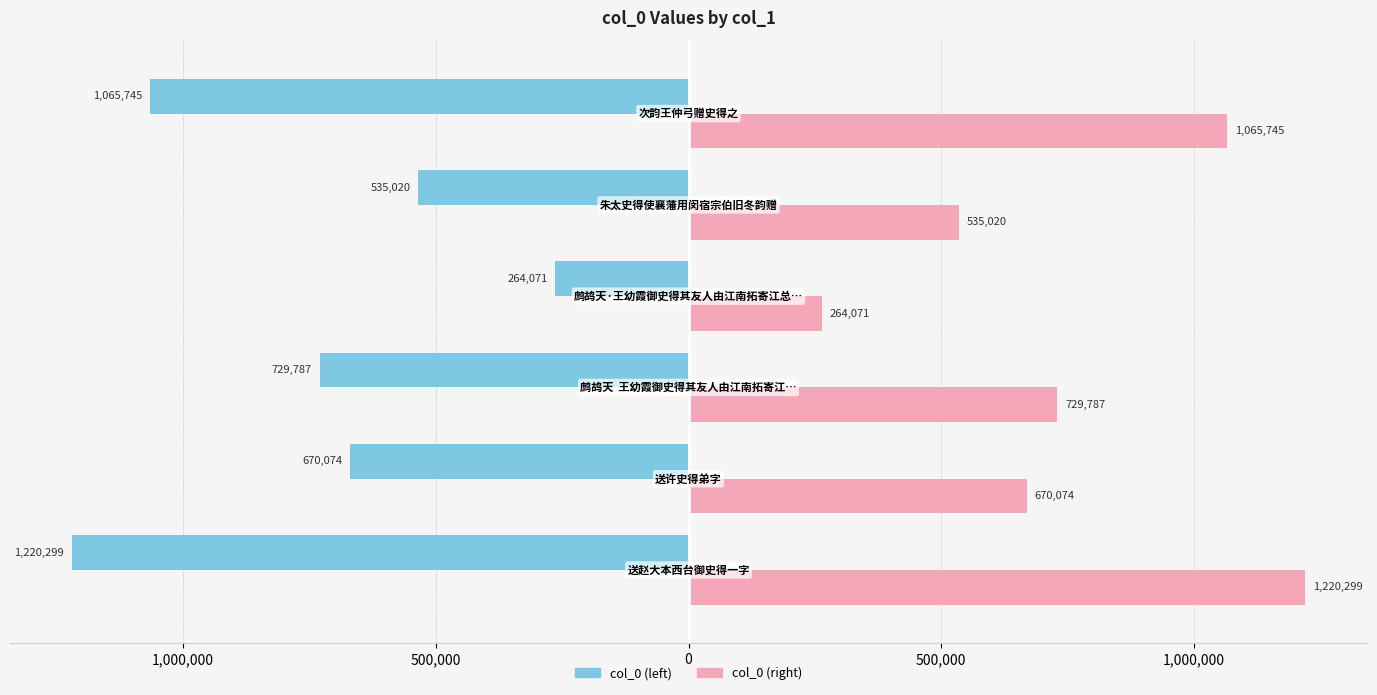

What are all the series names shown in the legend?

col_0 (left), col_0 (right)